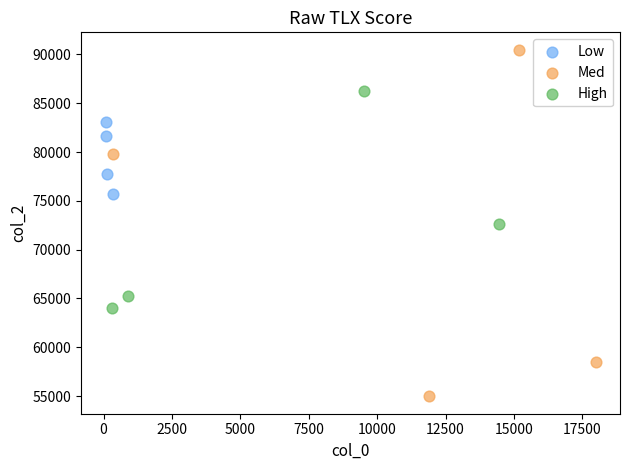

Which series reaches the maximum Y coordinate?

Med